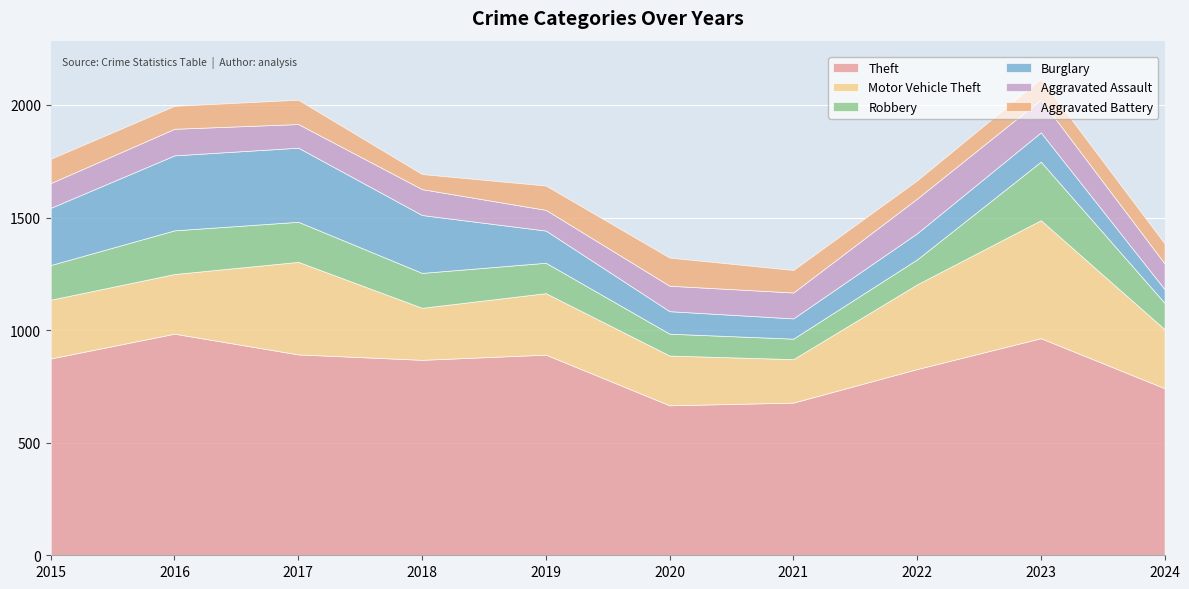

After their last crossing, which series has the higher values: Aggravated Assault or Robbery?

Robbery